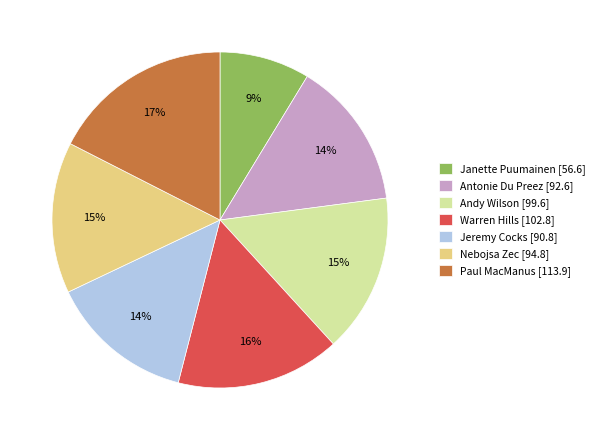

The Andy Wilson slice represents 15% of the pie. True or false?

True